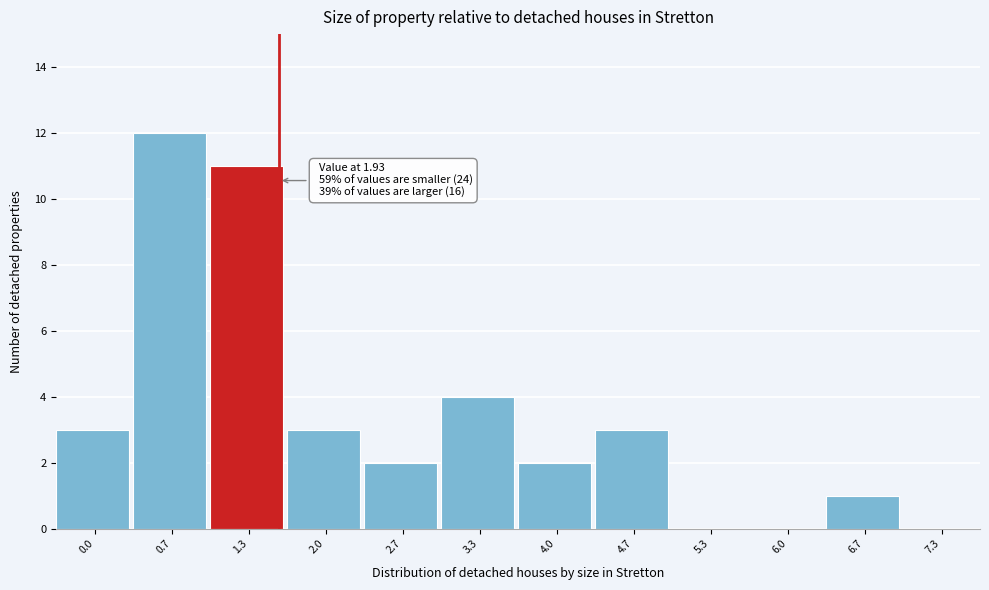

Reading left to right, extract all data points from this chart.

0.0=3	0.7=12	1.3=11	2.0=3	2.7=2	3.3=4	4.0=2	4.7=3	5.3=0	6.0=0	6.7=1	7.3=0